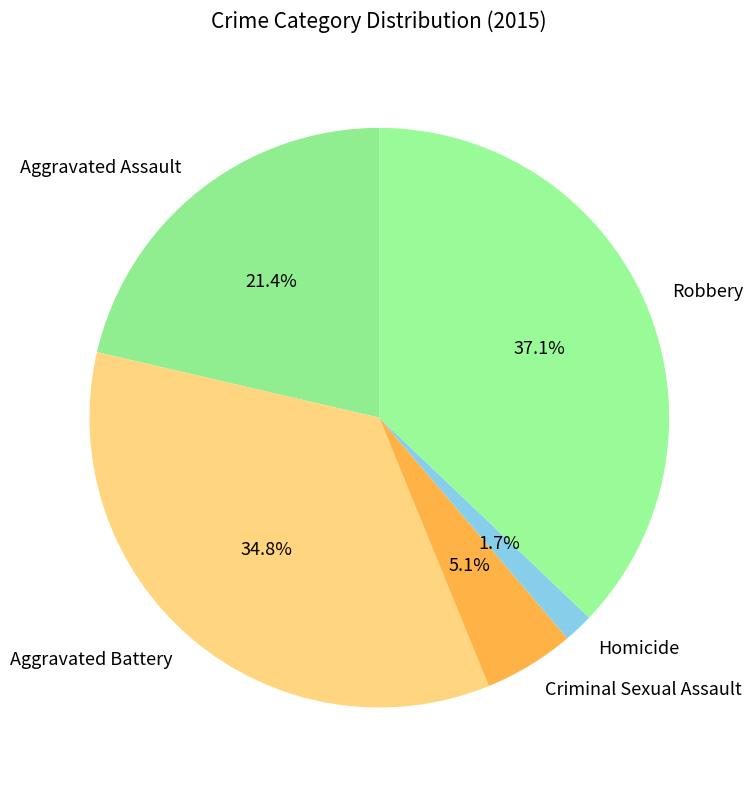

Does any single category account for the majority?

No